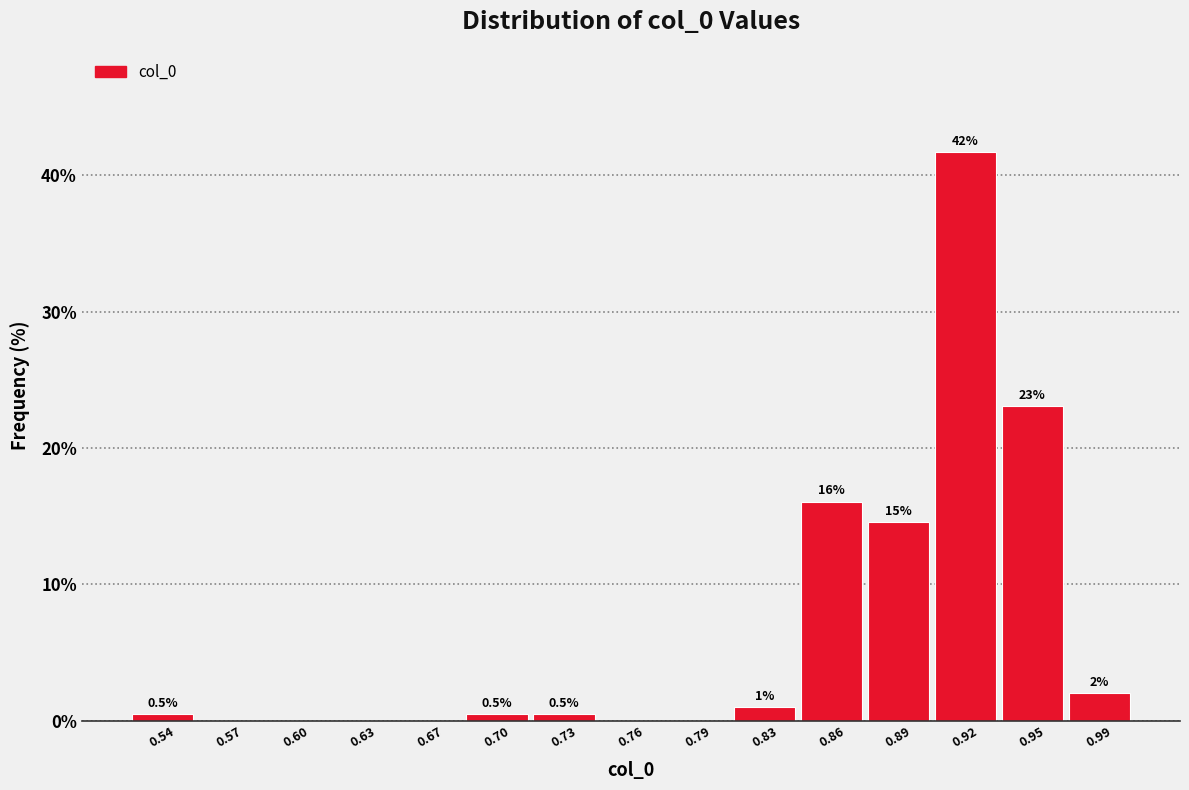

Which range on the x-axis has the tallest bar?

0.905 to 0.935